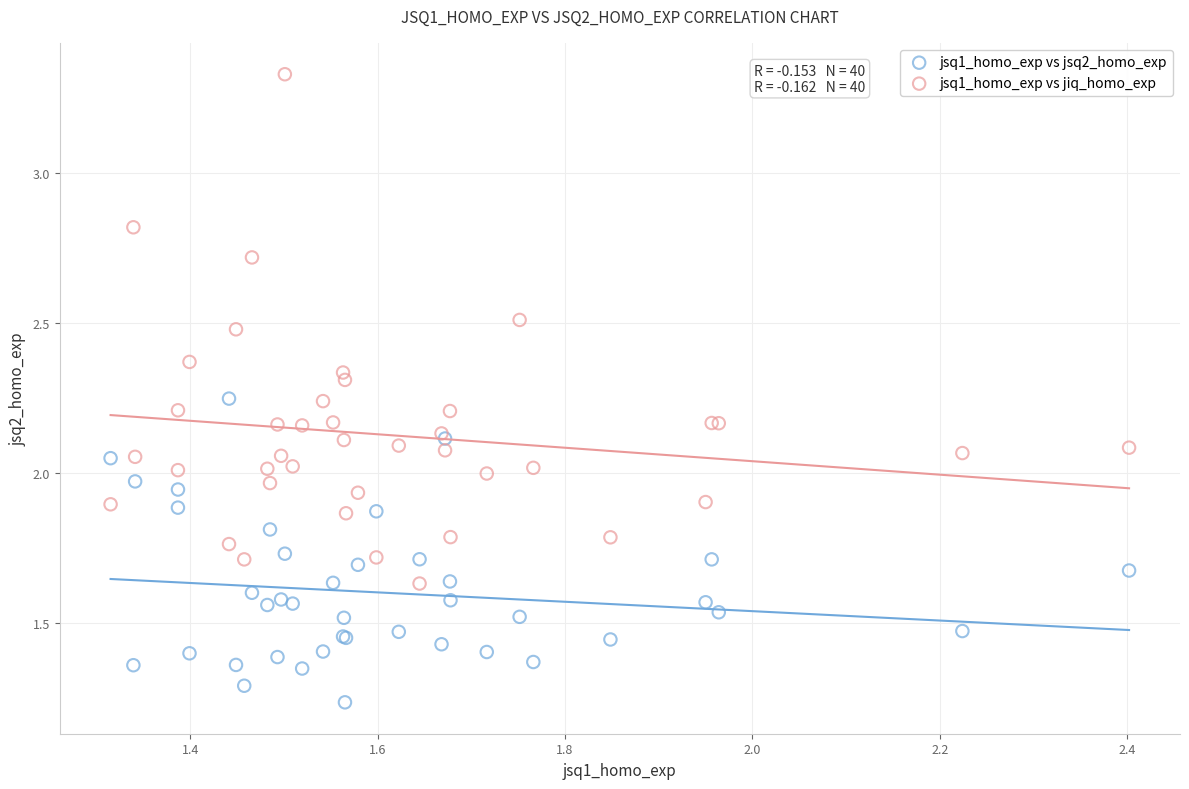

Which series reaches the minimum Y coordinate?

jsq1_homo_exp vs jsq2_homo_exp